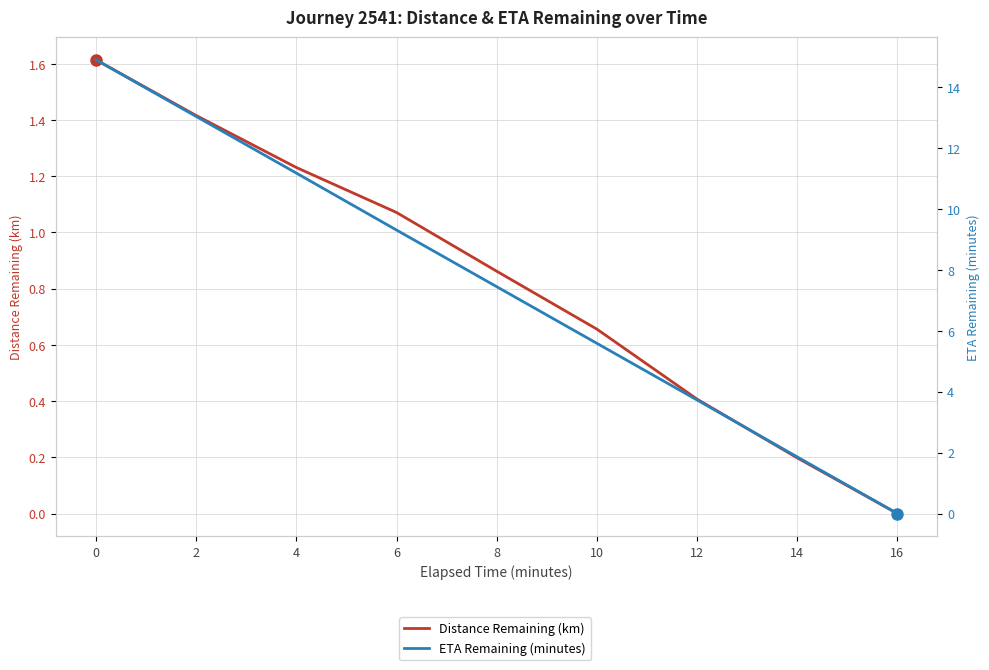

How many data points in ETA Remaining (minutes) are less than 7?

4